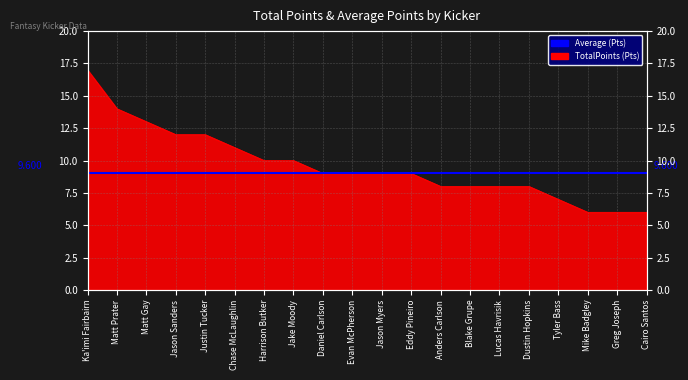

True or false: there are more than 0 points higher than both neighbors.

False